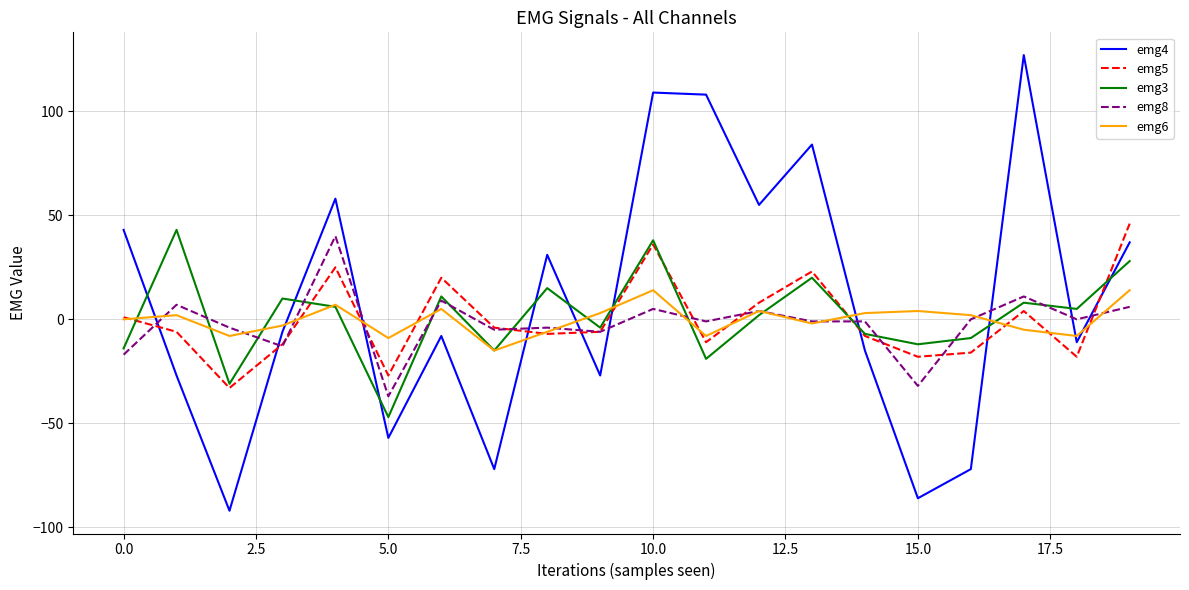

Which series has the widest spread of values?

emg4